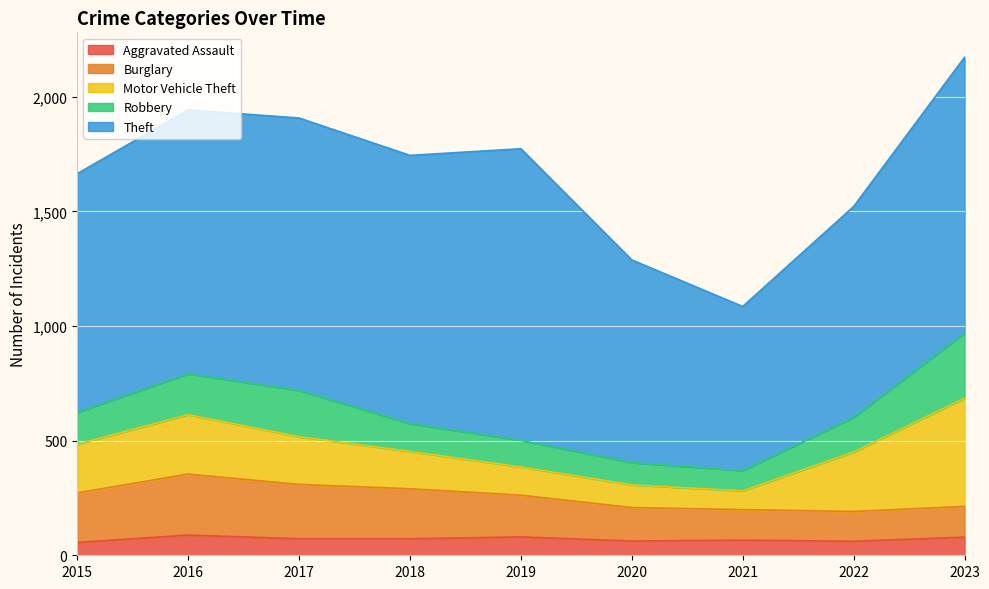

What is the maximum value for Aggravated Assault?

88